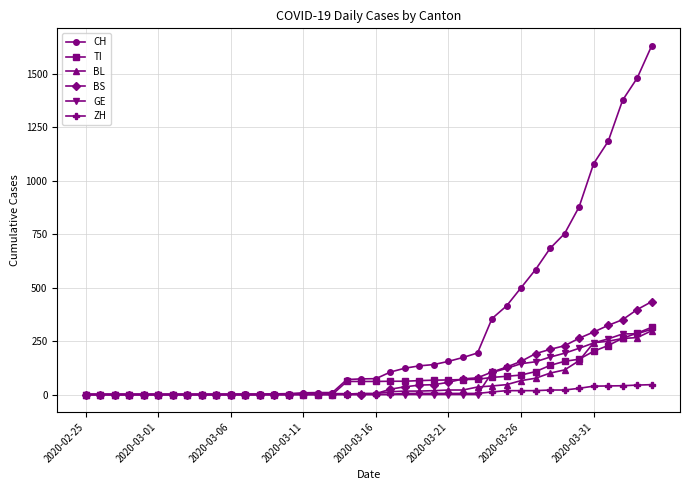

Which series has the largest total across all categories?

CH